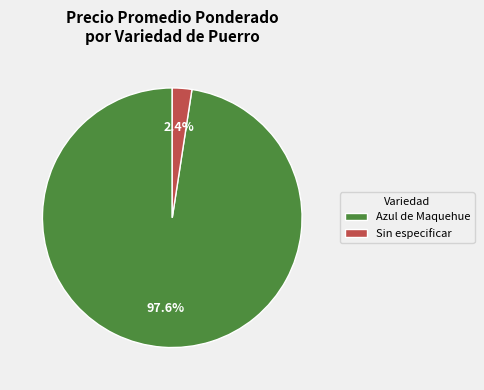

Which has a higher value, Sin especificar or Azul de Maquehue?

Azul de Maquehue